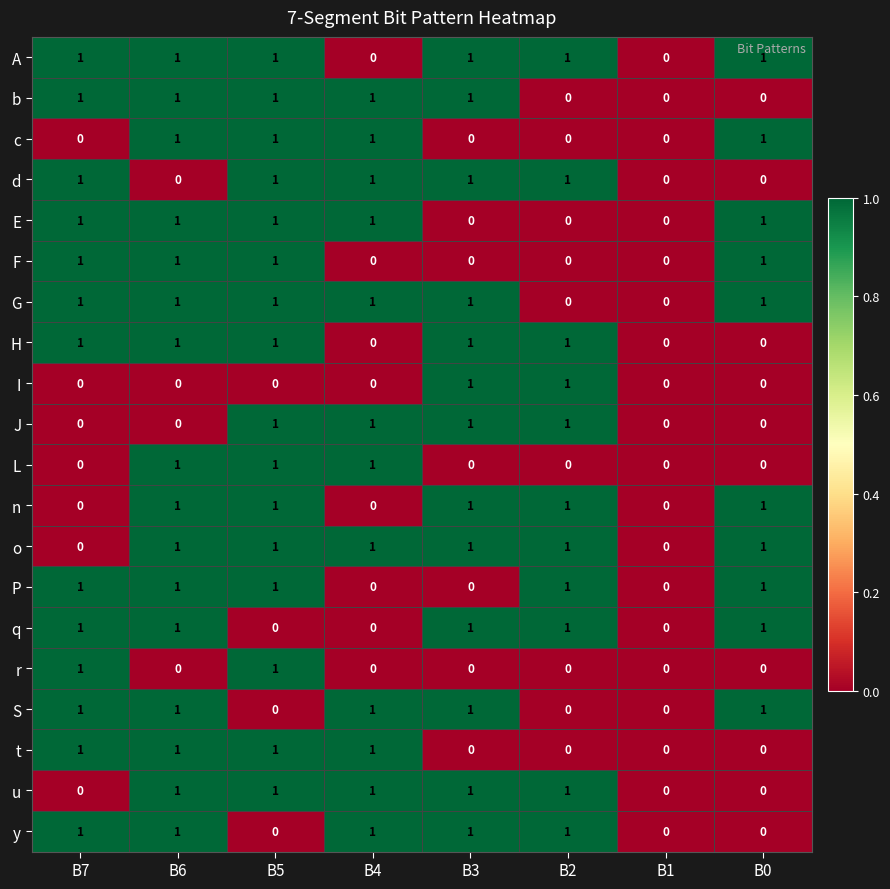

The r series shows 0 at B6. True or false?

True